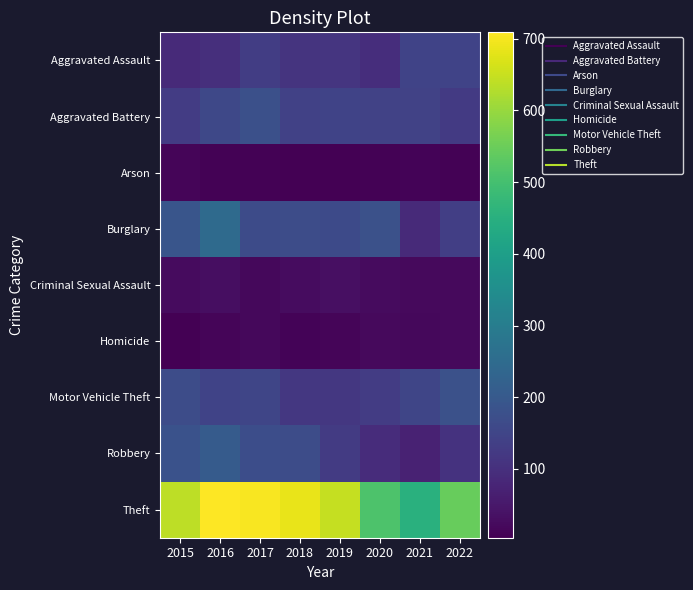

Reading left to right, transcribe all the data shown in this chart.

Aggravated Assault: 2015=89	2016=100	2017=131	2018=110	2019=114	2020=95	2021=146	2022=145
Aggravated Battery: 2015=130	2016=158	2017=177	2018=141	2019=145	2020=144	2021=143	2022=124
Arson: 2015=13	2016=8	2017=8	2018=5	2019=4	2020=7	2021=11	2022=8
Burglary: 2015=190	2016=248	2017=166	2018=167	2019=162	2020=178	2021=87	2022=136
Criminal Sexual Assault: 2015=25	2016=30	2017=20	2018=28	2019=34	2020=25	2021=22	2022=22
Homicide: 2015=5	2016=14	2017=19	2018=11	2019=13	2020=21	2021=20	2022=21
Motor Vehicle Theft: 2015=168	2016=146	2017=151	2018=118	2019=119	2020=128	2021=152	2022=180
Robbery: 2015=183	2016=207	2017=171	2018=169	2019=126	2020=94	2021=71	2022=107
Theft: 2015=638	2016=709	2017=703	2018=685	2019=646	2020=512	2021=451	2022=546